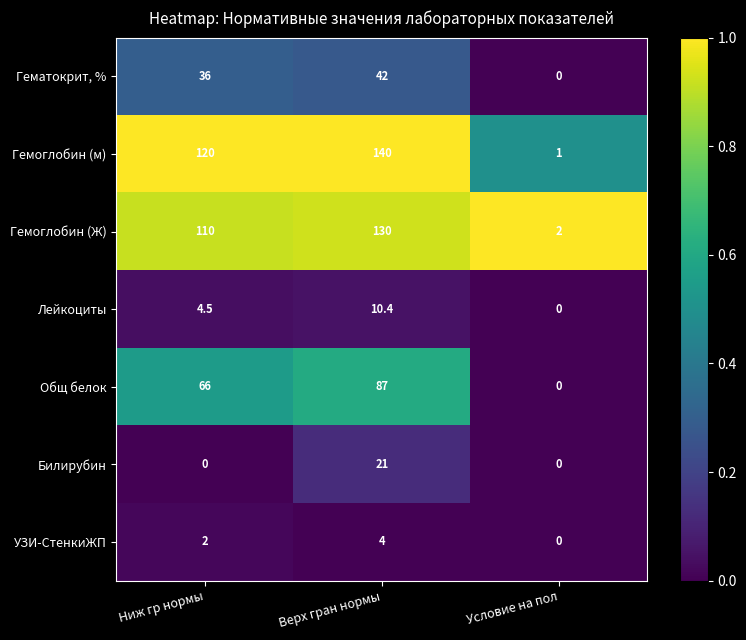

Which category has the highest value across all series?

Верх гран нормы